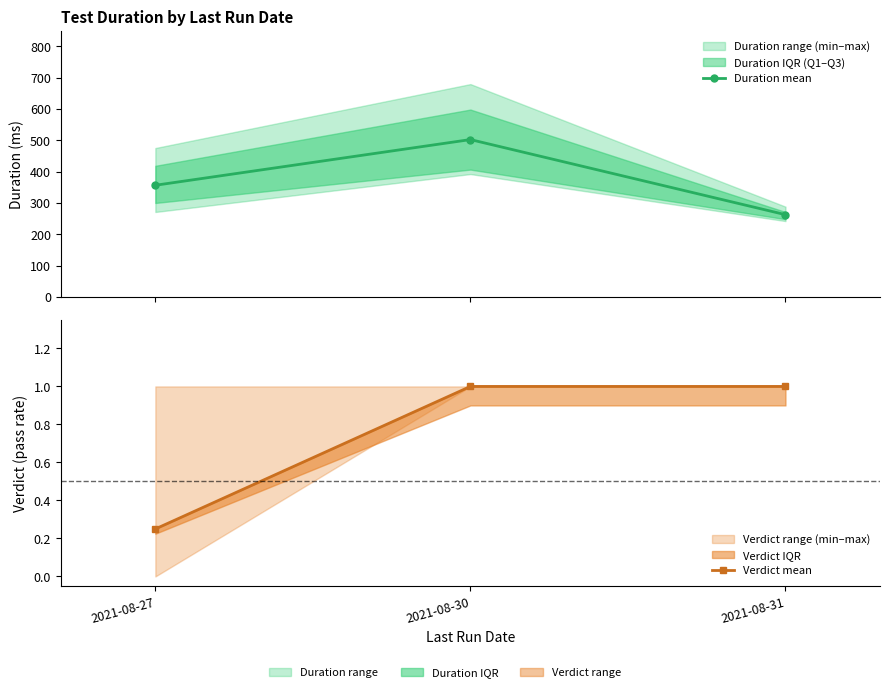

Between 2021-08-31 and 2021-08-30, which is larger?

2021-08-30